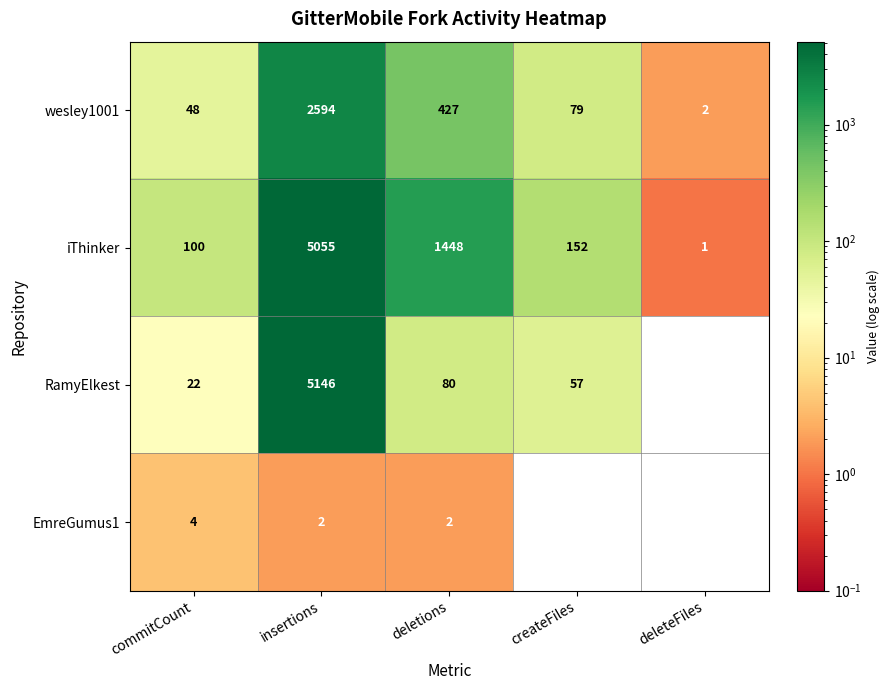

What is the difference between the maximum and minimum values in the wesley1001 series?

2592